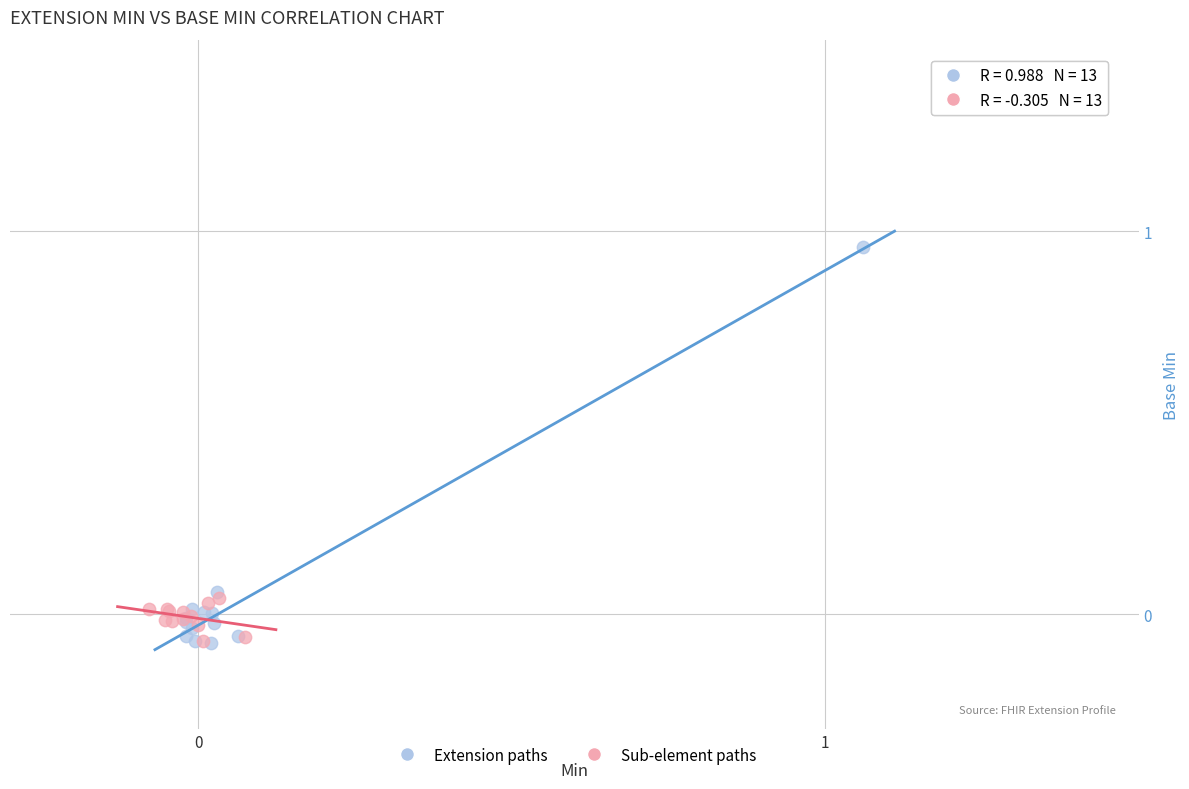

Which series contains the highest Y value?

Extension paths